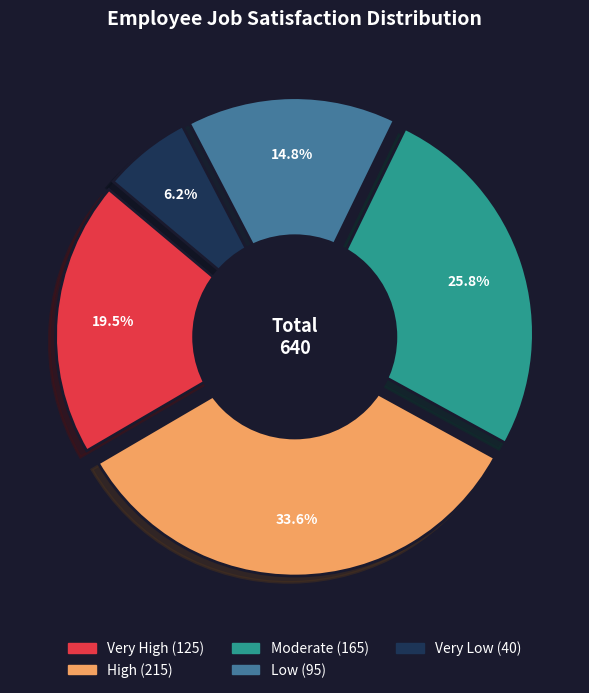

True or false: Very High accounts for 20% of the total.

True